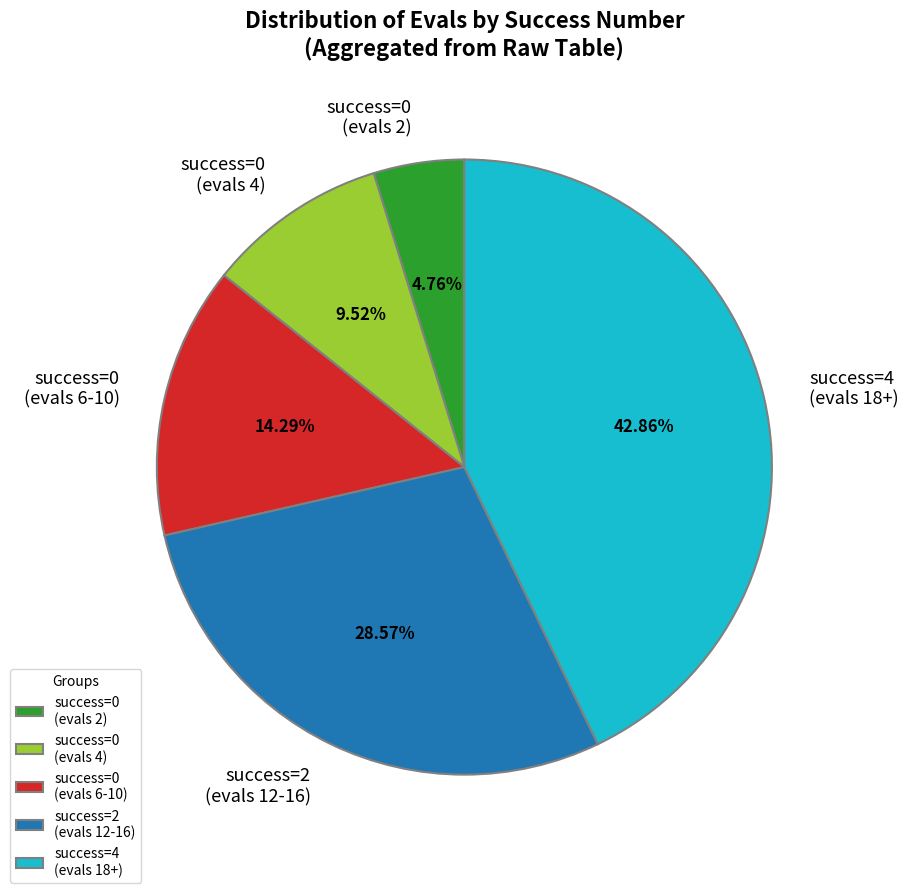

Which slice is the largest?

success=4 (evals 18+)